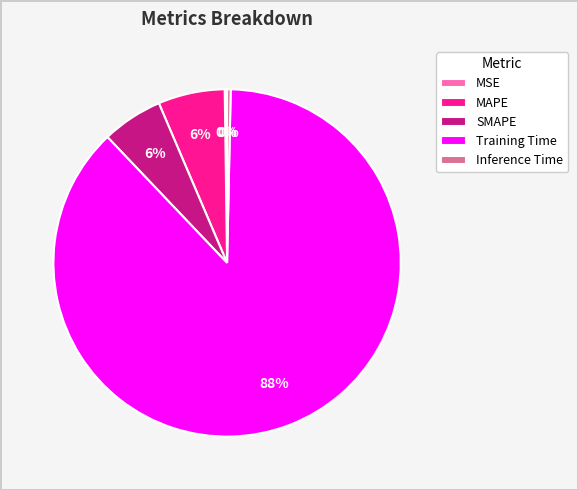

What is the largest slice in the pie chart?

Training Time